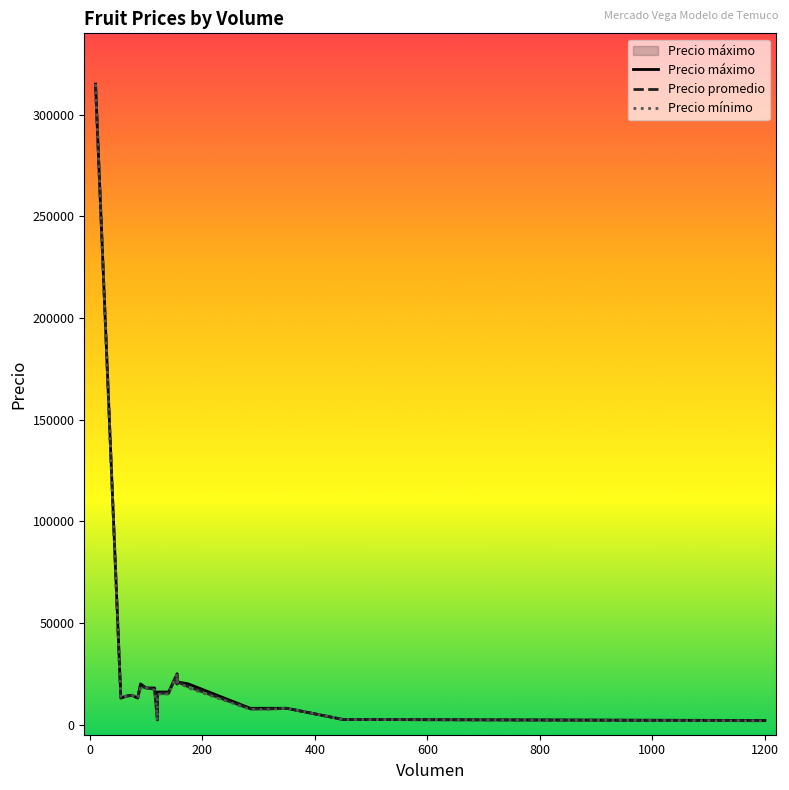

Reading left to right, extract all data points from this chart.

Precio máximo: 315000	13000	14000	14400	13000	20000	18000	18000	2300	16000	16000	25000	20000	21000	20000	8000	8000	8000	2500	2000
Precio promedio: 315000	13000	14000	14400	13000	19222	18000	17478	2246	15542	15464	25000	20000	21000	18743	7719	7734	8000	2500	1892
Precio mínimo: 315000	13000	14000	14400	13000	18000	18000	17000	2200	15000	15000	25000	20000	21000	18000	7500	7500	8000	2500	1800